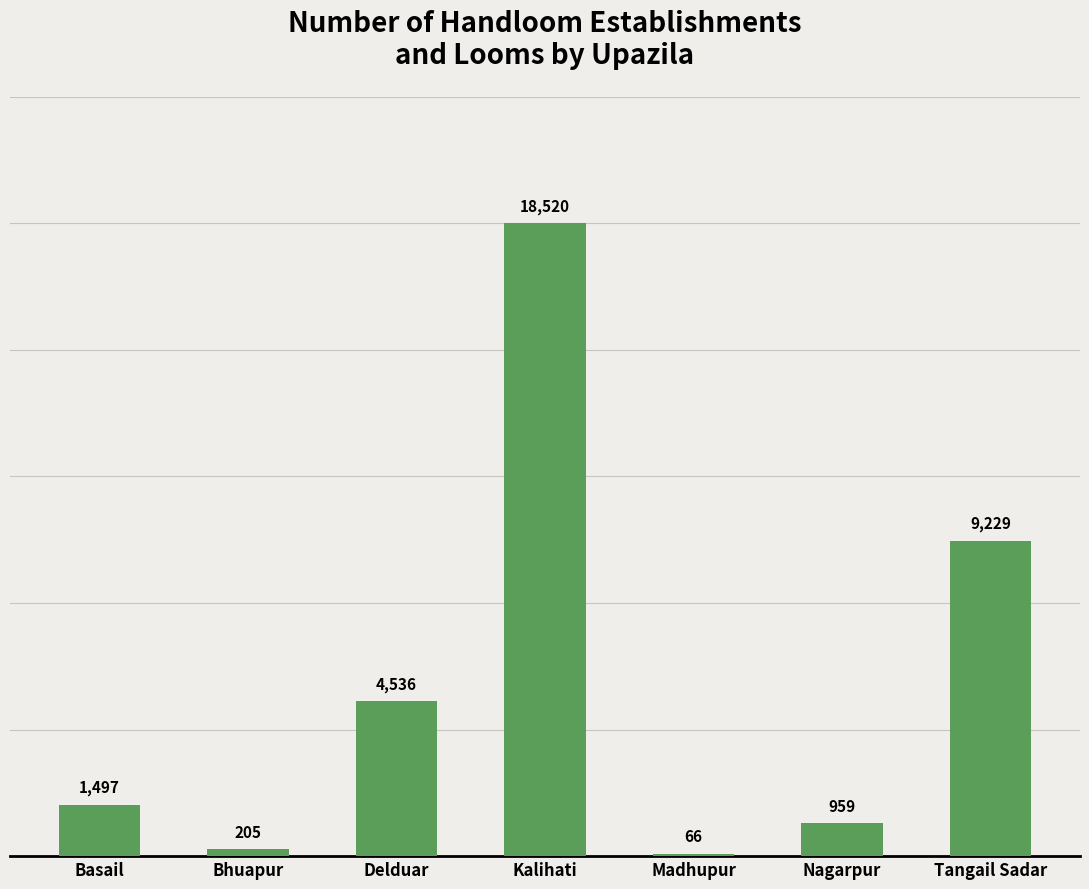

What is the sum of all values?

35012